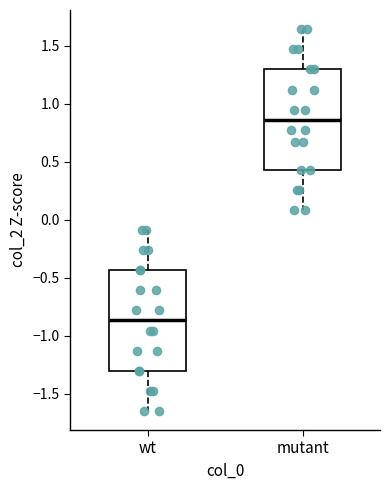

Which box's median line is the lowest?

wt